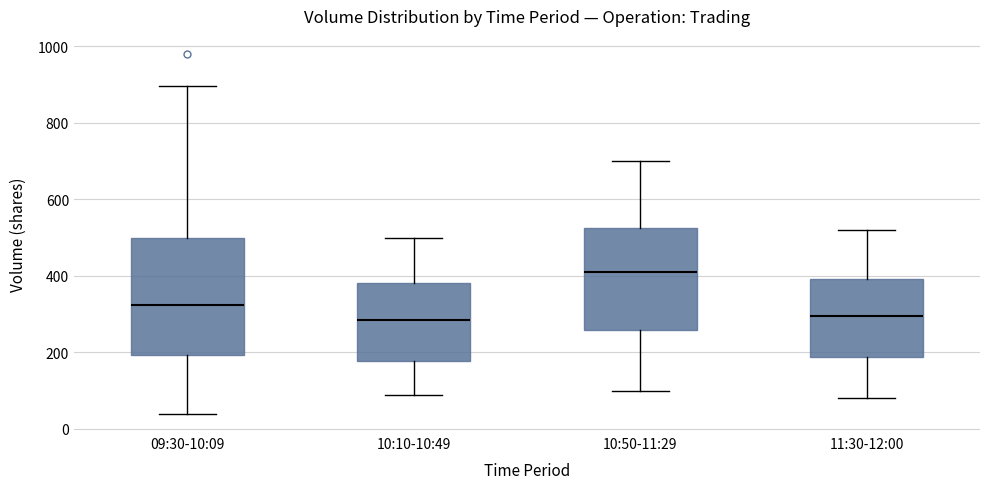

Which box is the tallest, from its lower edge to its upper edge?

09:30-10:09